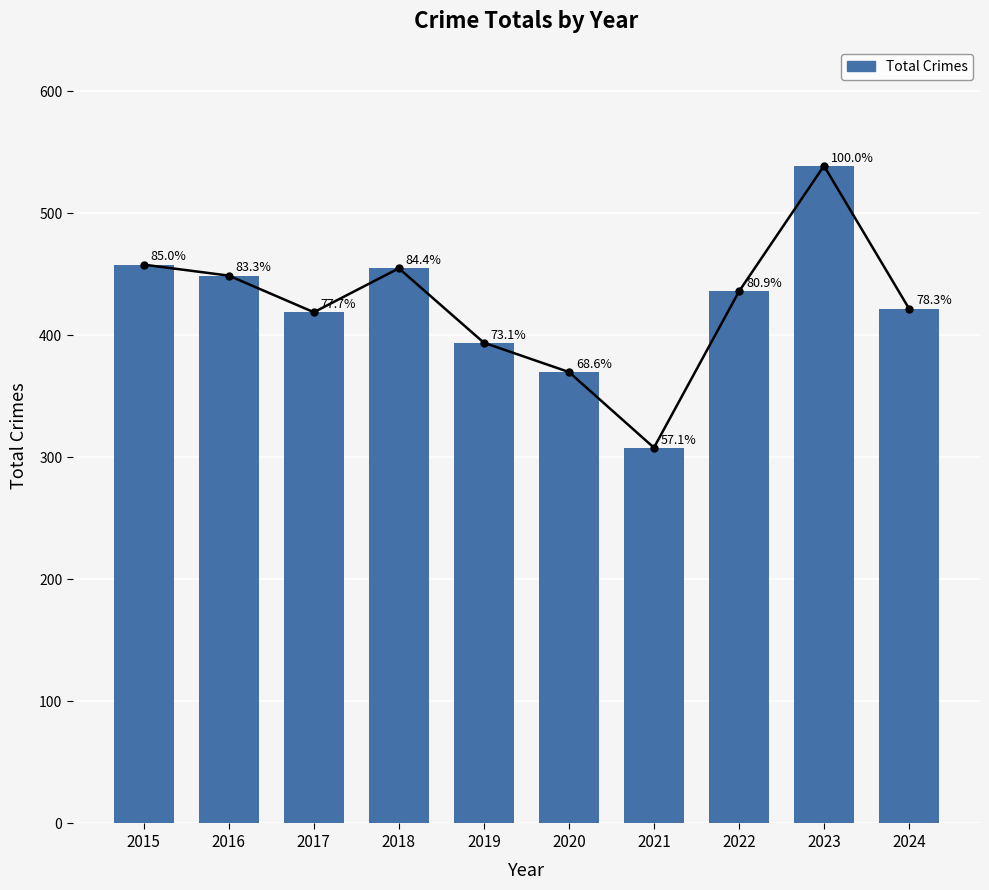

Which has a higher value, 2024 or 2021?

2024